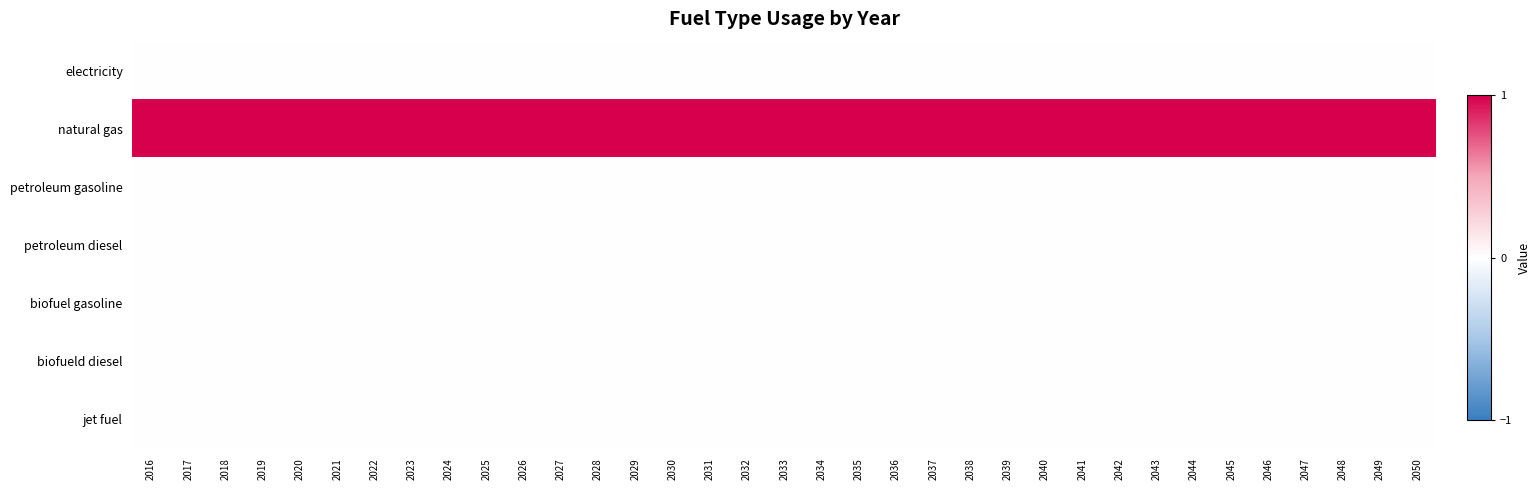

Reading right to left, transcribe all the data shown in this chart.

electricity: 2050=0	2049=0	2048=0	2047=0	2046=0	2045=0	2044=0	2043=0	2042=0	2041=0	2040=0	2039=0	2038=0	2037=0	2036=0	2035=0	2034=0	2033=0	2032=0	2031=0	2030=0	2029=0	2028=0	2027=0	2026=0	2025=0	2024=0	2023=0	2022=0	2021=0	2020=0	2019=0	2018=0	2017=0	2016=0
natural gas: 2050=1	2049=1	2048=1	2047=1	2046=1	2045=1	2044=1	2043=1	2042=1	2041=1	2040=1	2039=1	2038=1	2037=1	2036=1	2035=1	2034=1	2033=1	2032=1	2031=1	2030=1	2029=1	2028=1	2027=1	2026=1	2025=1	2024=1	2023=1	2022=1	2021=1	2020=1	2019=1	2018=1	2017=1	2016=1
petroleum gasoline: 2050=0	2049=0	2048=0	2047=0	2046=0	2045=0	2044=0	2043=0	2042=0	2041=0	2040=0	2039=0	2038=0	2037=0	2036=0	2035=0	2034=0	2033=0	2032=0	2031=0	2030=0	2029=0	2028=0	2027=0	2026=0	2025=0	2024=0	2023=0	2022=0	2021=0	2020=0	2019=0	2018=0	2017=0	2016=0
petroleum diesel: 2050=0	2049=0	2048=0	2047=0	2046=0	2045=0	2044=0	2043=0	2042=0	2041=0	2040=0	2039=0	2038=0	2037=0	2036=0	2035=0	2034=0	2033=0	2032=0	2031=0	2030=0	2029=0	2028=0	2027=0	2026=0	2025=0	2024=0	2023=0	2022=0	2021=0	2020=0	2019=0	2018=0	2017=0	2016=0
biofuel gasoline: 2050=0	2049=0	2048=0	2047=0	2046=0	2045=0	2044=0	2043=0	2042=0	2041=0	2040=0	2039=0	2038=0	2037=0	2036=0	2035=0	2034=0	2033=0	2032=0	2031=0	2030=0	2029=0	2028=0	2027=0	2026=0	2025=0	2024=0	2023=0	2022=0	2021=0	2020=0	2019=0	2018=0	2017=0	2016=0
biofueld diesel: 2050=0	2049=0	2048=0	2047=0	2046=0	2045=0	2044=0	2043=0	2042=0	2041=0	2040=0	2039=0	2038=0	2037=0	2036=0	2035=0	2034=0	2033=0	2032=0	2031=0	2030=0	2029=0	2028=0	2027=0	2026=0	2025=0	2024=0	2023=0	2022=0	2021=0	2020=0	2019=0	2018=0	2017=0	2016=0
jet fuel: 2050=0	2049=0	2048=0	2047=0	2046=0	2045=0	2044=0	2043=0	2042=0	2041=0	2040=0	2039=0	2038=0	2037=0	2036=0	2035=0	2034=0	2033=0	2032=0	2031=0	2030=0	2029=0	2028=0	2027=0	2026=0	2025=0	2024=0	2023=0	2022=0	2021=0	2020=0	2019=0	2018=0	2017=0	2016=0